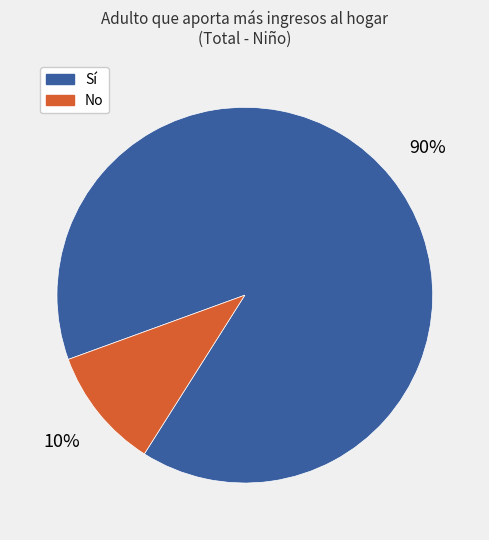

True or false: Sí accounts for 83% of the total.

False